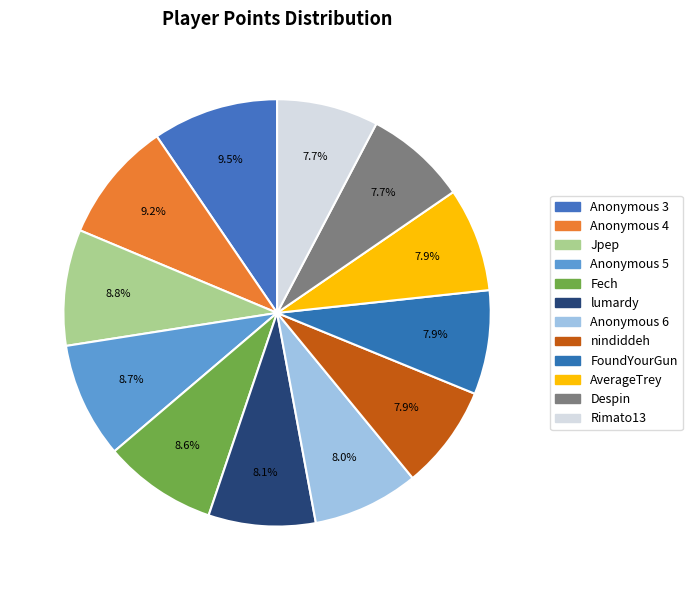

Rank the categories by value from lowest to highest.

Rimato13, Despin, AverageTrey, FoundYourGun, nindiddeh, Anonymous 6, lumardy, Fech, Anonymous 5, Jpep, Anonymous 4, Anonymous 3